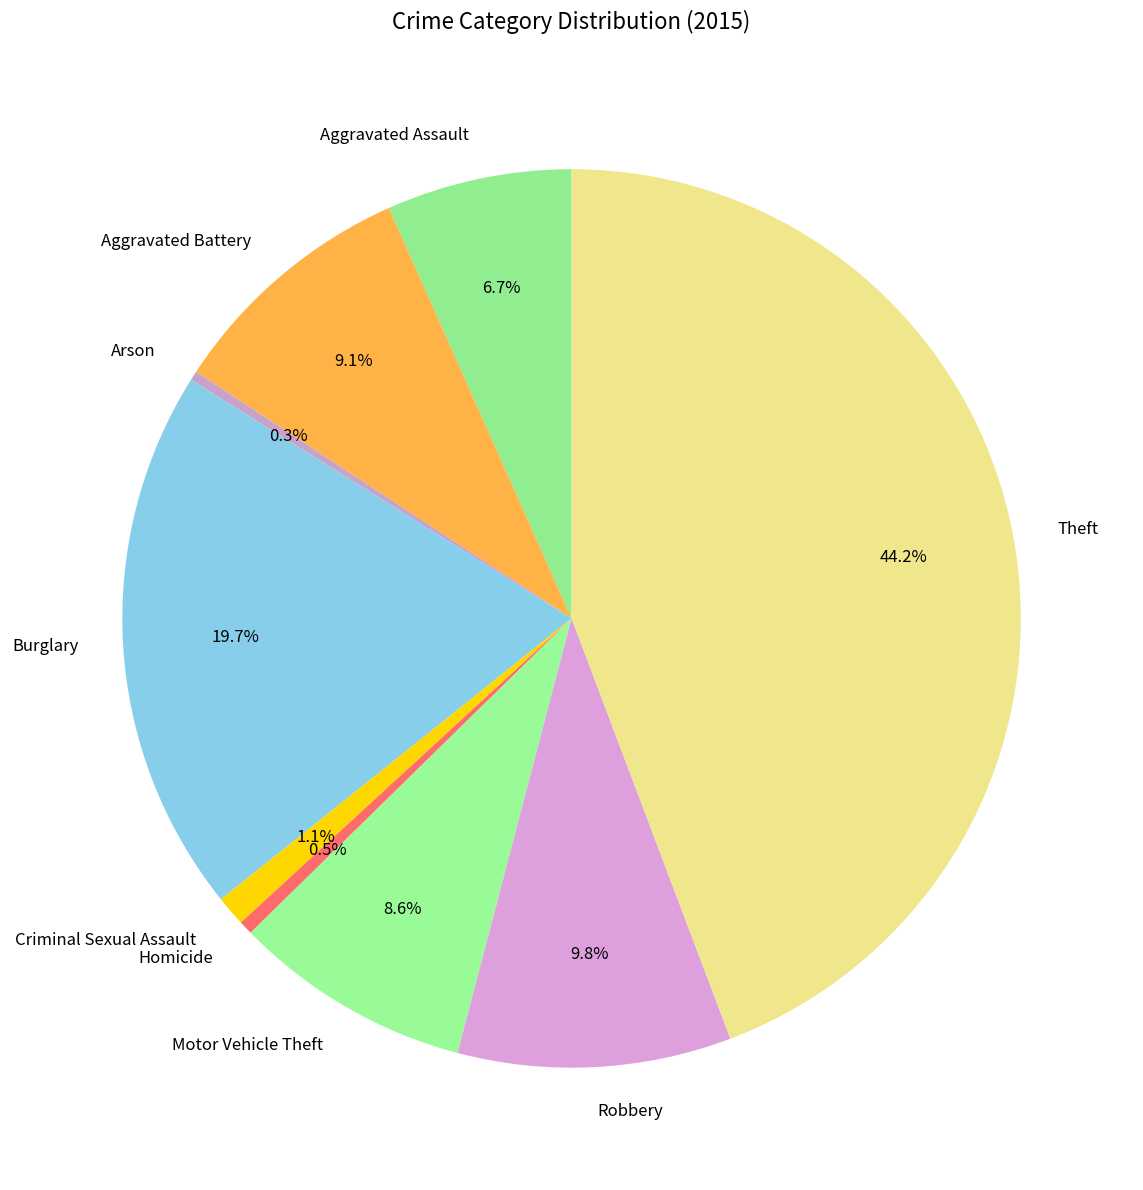

How many slices are in this pie chart?

9